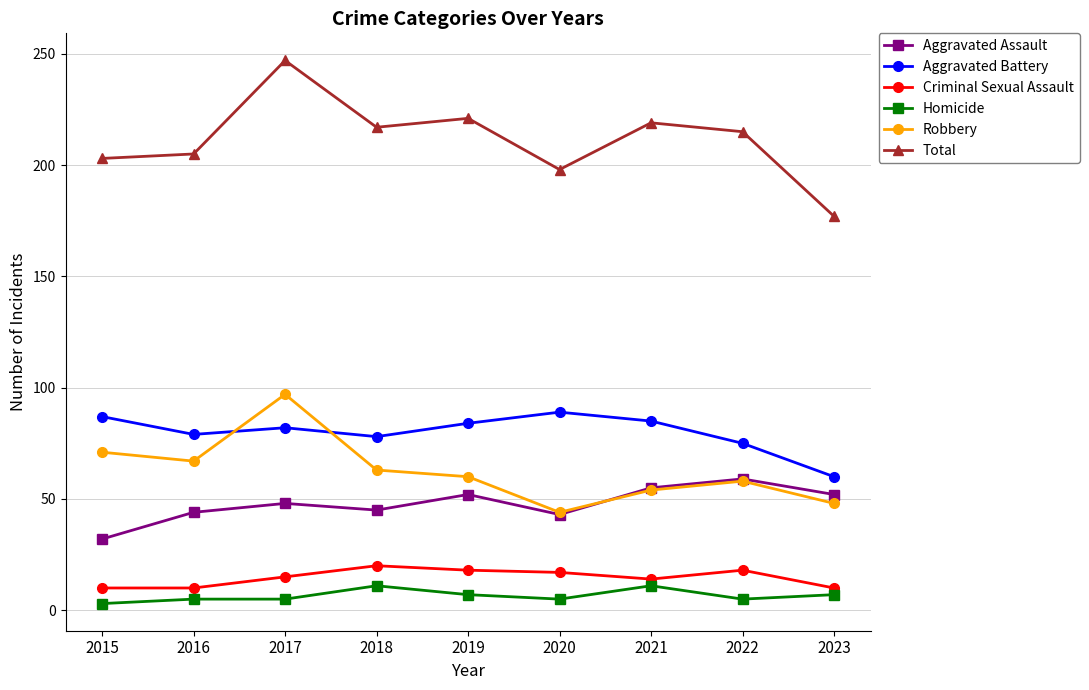

Which category has the highest value in the Robbery series?

2017